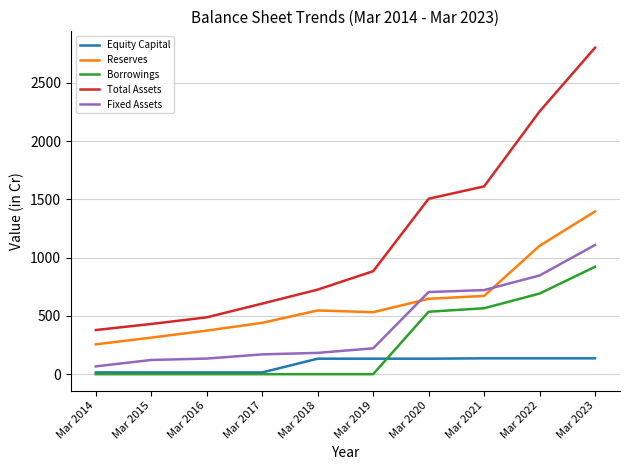

Which series has the largest range (max minus min)?

Total Assets